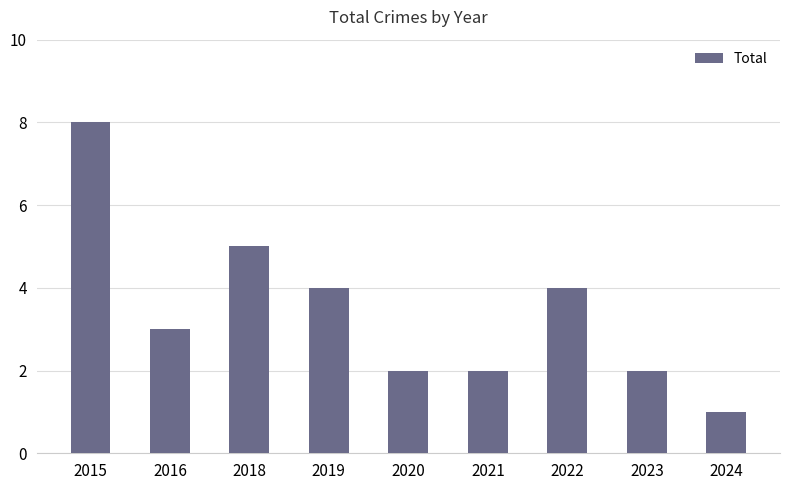

Reading left to right, list all the values displayed in this chart.

8	3	5	4	2	2	4	2	1